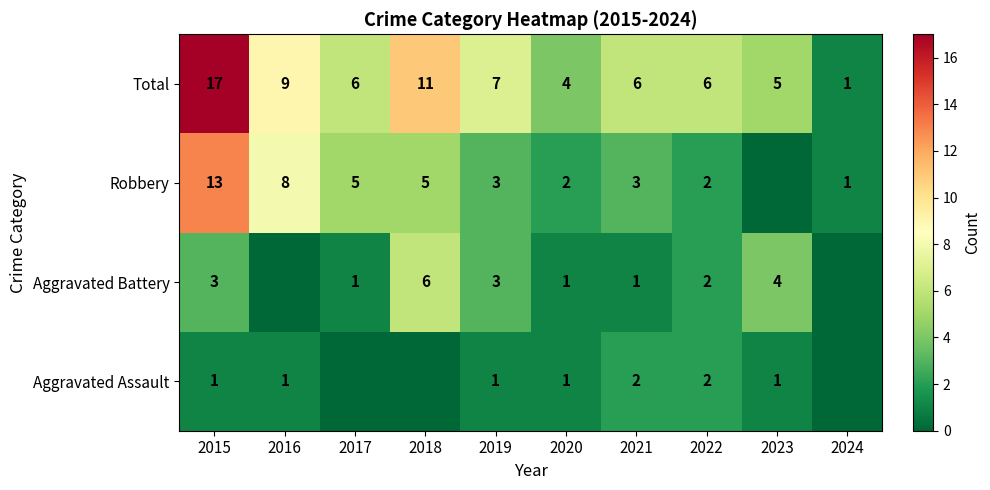

What is the sum of all Total values?

72